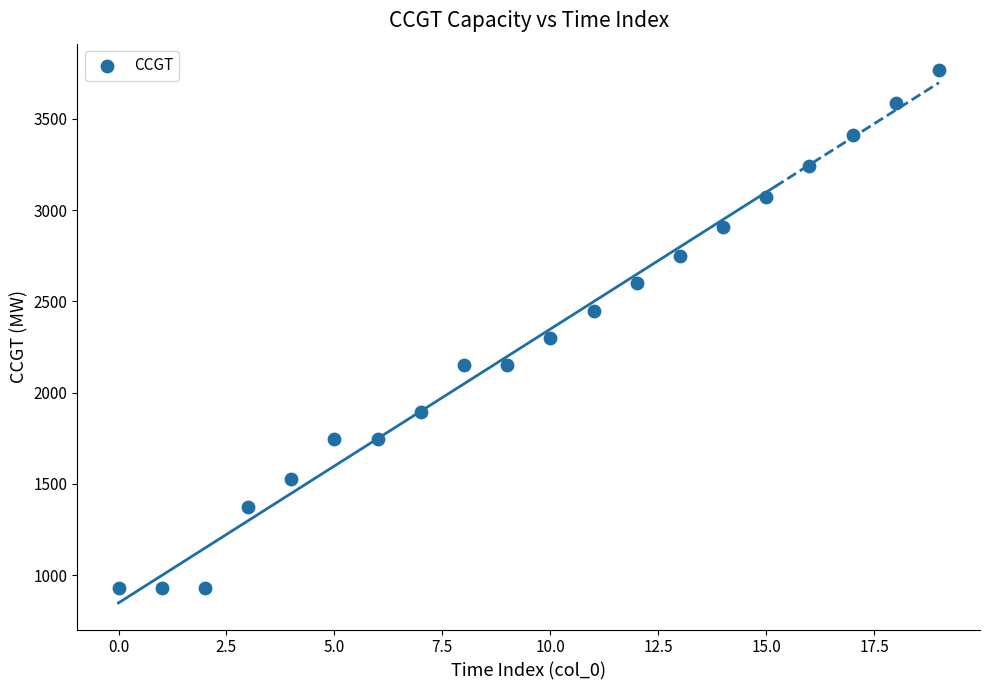

What Y value in the scatter plot is closest to 2349?

2299